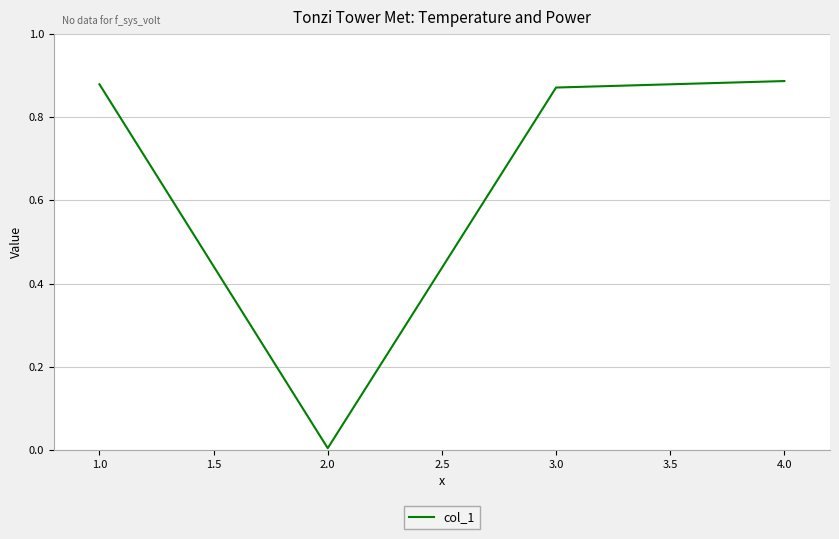

What is the average value?

0.7